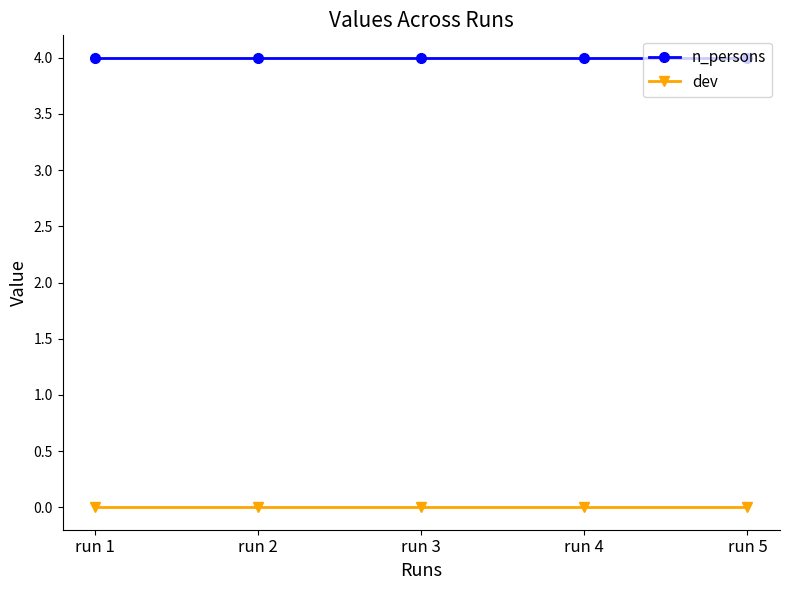

Rank the series by their average value, from lowest to highest.

dev, n_persons